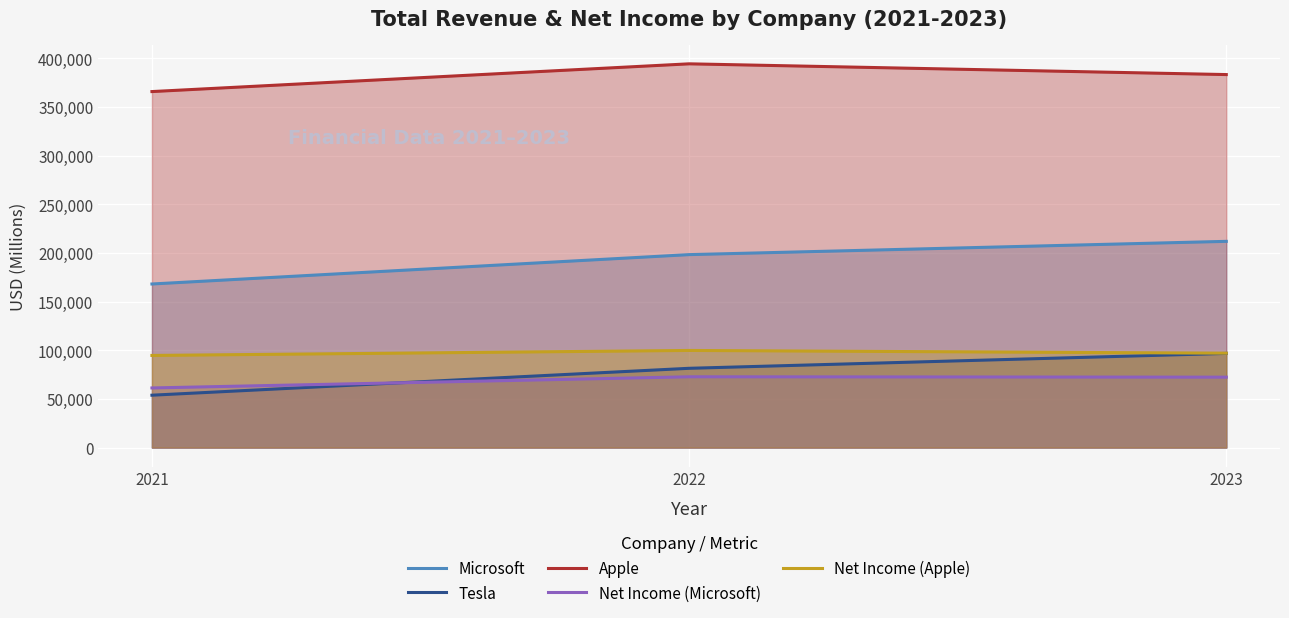

What is the smallest value displayed?

53821